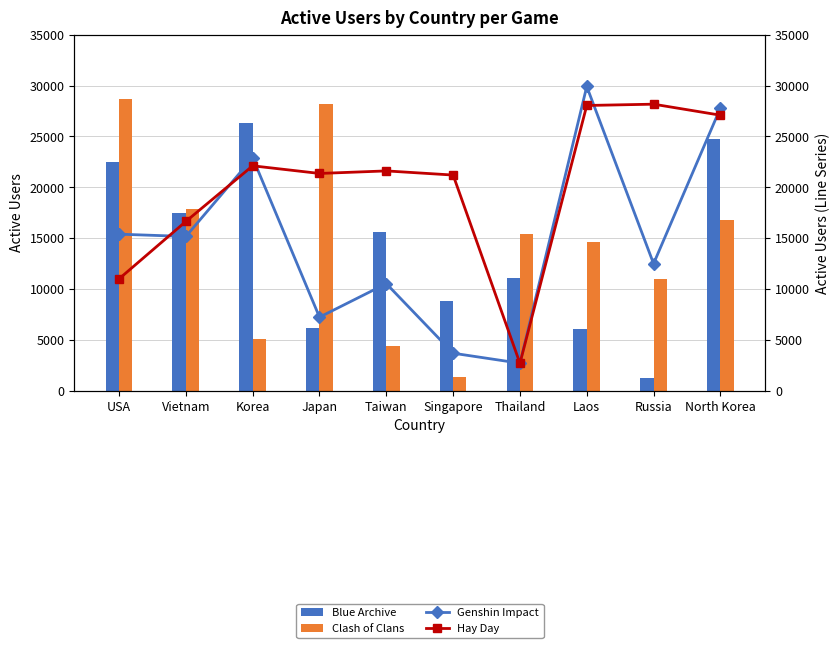

What is the difference between the second highest and minimum values in the Genshin Impact series?

25091